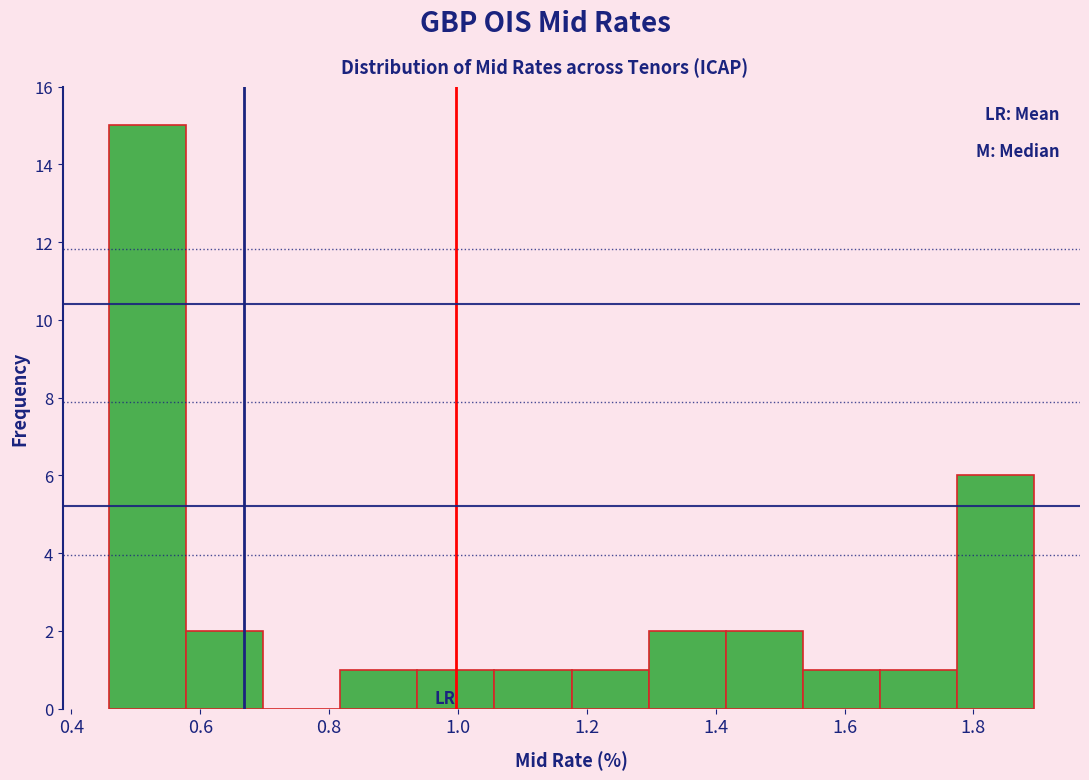

Reading left to right, list every bar in this chart as the range it spans on the x-axis followed by its height. Neither the bar edges nor the heights are printed on the chart, so give them approximately, as read against the axes.

0.46 to 0.58: 15
0.58 to 0.70: 2
0.70 to 0.82: 0
0.82 to 0.94: 1
0.94 to 1.06: 1
1.06 to 1.18: 1
1.18 to 1.30: 1
1.30 to 1.42: 2
1.42 to 1.54: 2
1.54 to 1.66: 1
1.66 to 1.78: 1
1.78 to 1.90: 6